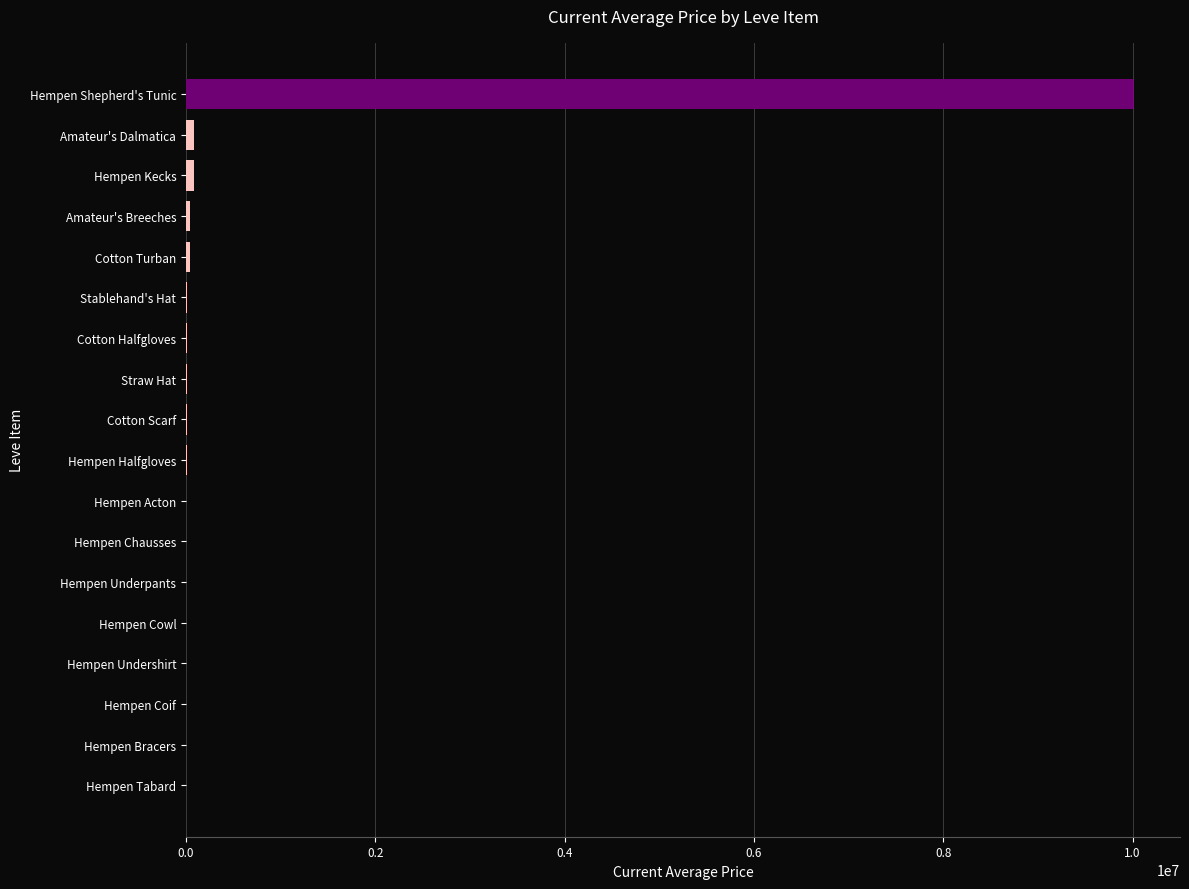

Count the number of values greater than 9992.

9